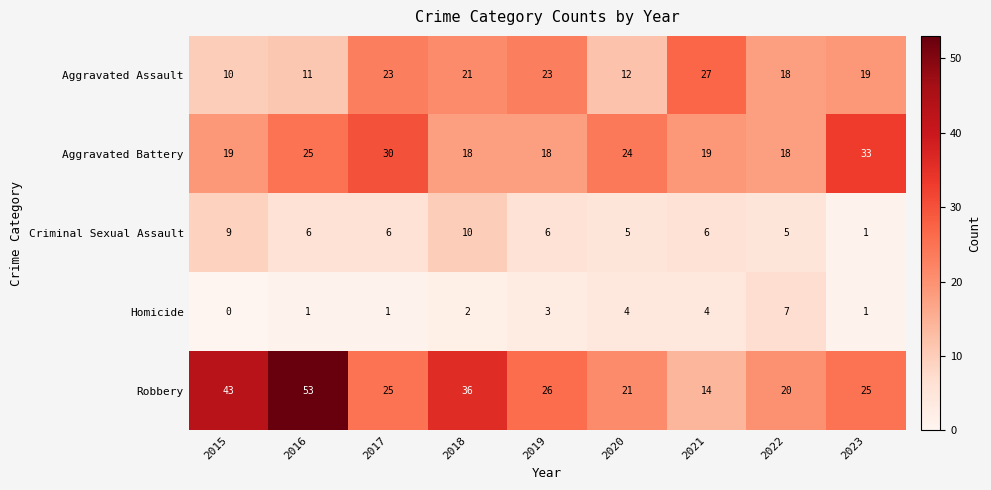

How many data points does each series have?

9